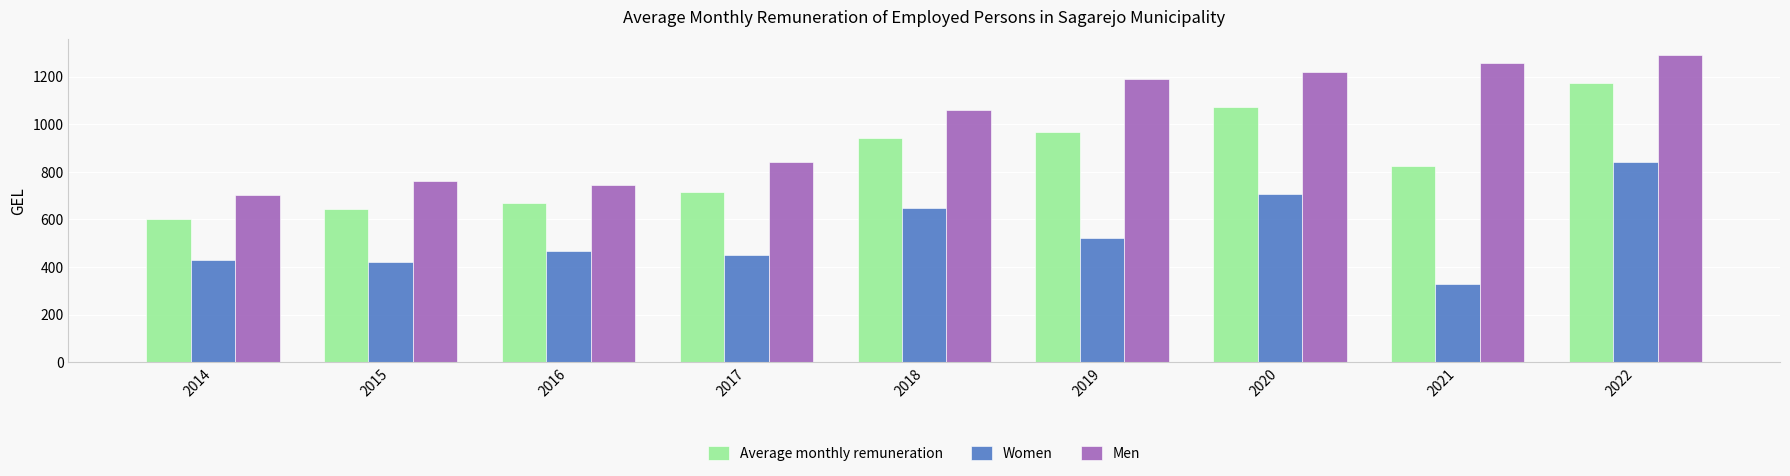

Rank the series at 2019 from highest to lowest value.

Men, Average monthly remuneration, Women